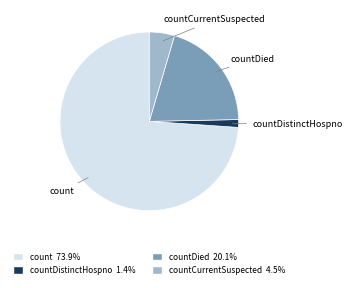

Does countCurrentSuspected account for over 50% of the chart?

No